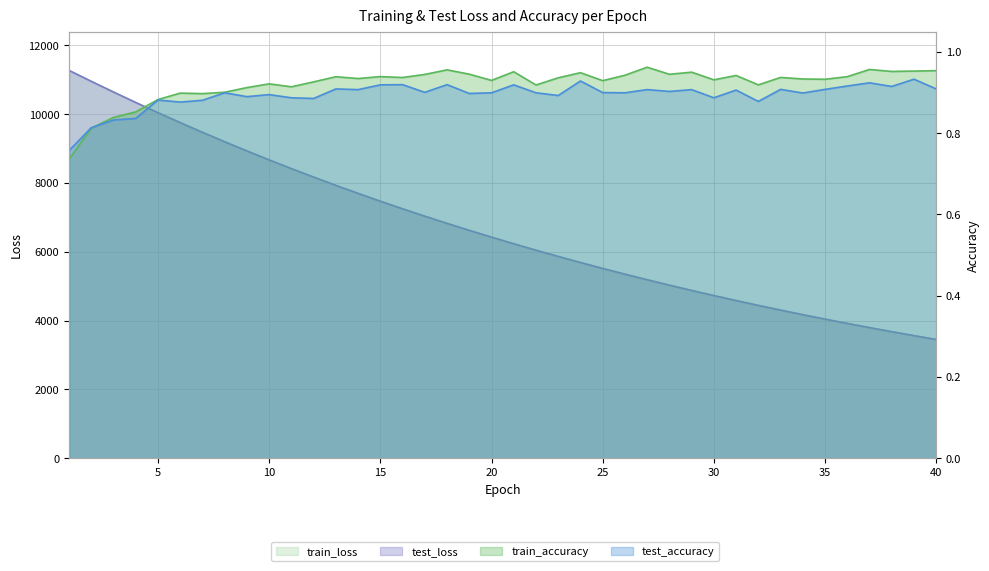

At 20, list the series in order from smallest to largest.

test_accuracy, train_accuracy, train_loss, test_loss